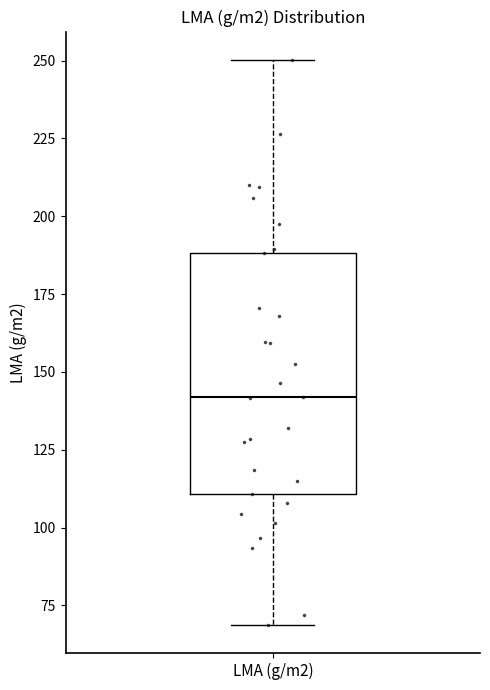

Read this box plot against the y-axis: the position of the median line, the range covered by the box, and the ends of both whiskers. The values are not printed on the chart, so give them approximately, as read against the axis.

median 140, box 110 to 190, whiskers 70 to 250